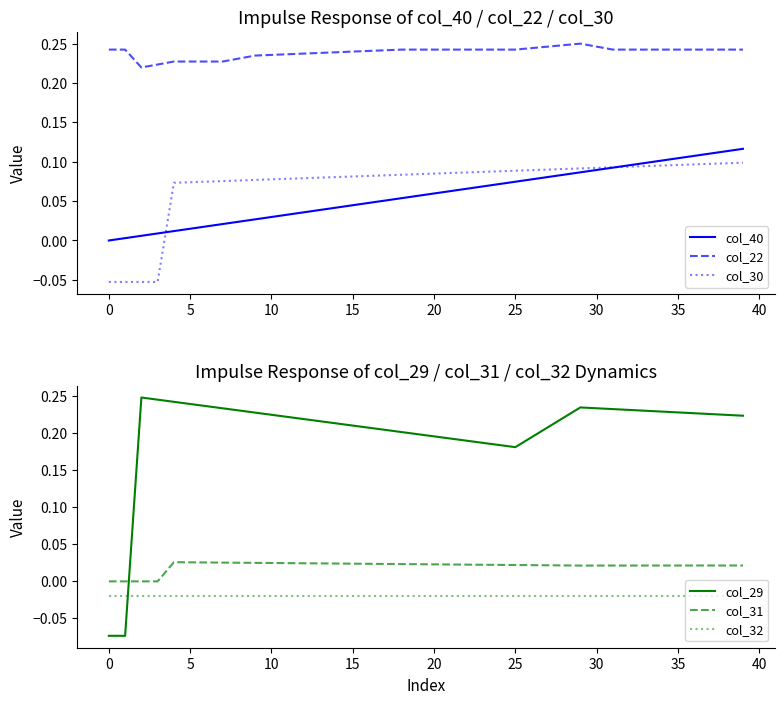

Reading left to right, transcribe all the data shown in this chart.

col_40: 0.0	0.0	0.0	0.0	0.0	0.0	0.0	0.0	0.0	0.0	0.0	0.0	0.0	0.0	0.0	0.0	0.0	0.1	0.1	0.1	0.1	0.1	0.1	0.1	0.1	0.1	0.1	0.1	0.1	0.1	0.1	0.1	0.1	0.1	0.1	0.1	0.1	0.1	0.1	0.1
col_22: 0.2	0.2	0.2	0.2	0.2	0.2	0.2	0.2	0.2	0.2	0.2	0.2	0.2	0.2	0.2	0.2	0.2	0.2	0.2	0.2	0.2	0.2	0.2	0.2	0.2	0.2	0.2	0.2	0.2	0.2	0.2	0.2	0.2	0.2	0.2	0.2	0.2	0.2	0.2	0.2
col_30: -0.1	-0.1	-0.1	-0.1	0.1	0.1	0.1	0.1	0.1	0.1	0.1	0.1	0.1	0.1	0.1	0.1	0.1	0.1	0.1	0.1	0.1	0.1	0.1	0.1	0.1	0.1	0.1	0.1	0.1	0.1	0.1	0.1	0.1	0.1	0.1	0.1	0.1	0.1	0.1	0.1
col_29: -0.1	-0.1	0.2	0.2	0.2	0.2	0.2	0.2	0.2	0.2	0.2	0.2	0.2	0.2	0.2	0.2	0.2	0.2	0.2	0.2	0.2	0.2	0.2	0.2	0.2	0.2	0.2	0.2	0.2	0.2	0.2	0.2	0.2	0.2	0.2	0.2	0.2	0.2	0.2	0.2
col_31: -0.0	-0.0	-0.0	-0.0	0.0	0.0	0.0	0.0	0.0	0.0	0.0	0.0	0.0	0.0	0.0	0.0	0.0	0.0	0.0	0.0	0.0	0.0	0.0	0.0	0.0	0.0	0.0	0.0	0.0	0.0	0.0	0.0	0.0	0.0	0.0	0.0	0.0	0.0	0.0	0.0
col_32: -0.0	-0.0	-0.0	-0.0	-0.0	-0.0	-0.0	-0.0	-0.0	-0.0	-0.0	-0.0	-0.0	-0.0	-0.0	-0.0	-0.0	-0.0	-0.0	-0.0	-0.0	-0.0	-0.0	-0.0	-0.0	-0.0	-0.0	-0.0	-0.0	-0.0	-0.0	-0.0	-0.0	-0.0	-0.0	-0.0	-0.0	-0.0	-0.0	-0.0